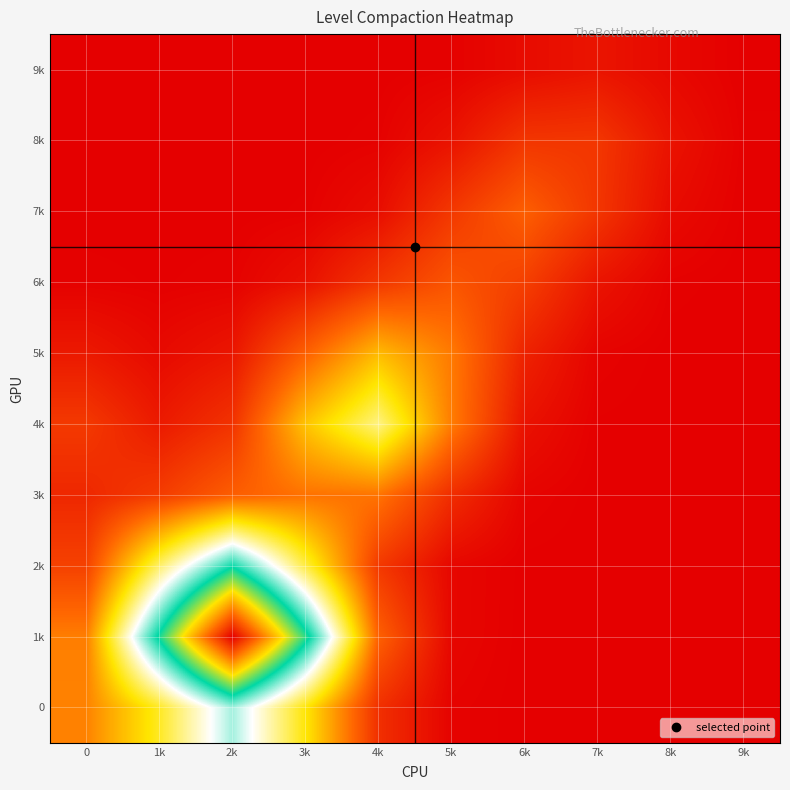

At which category does the chart reach its minimum across all series?

7k